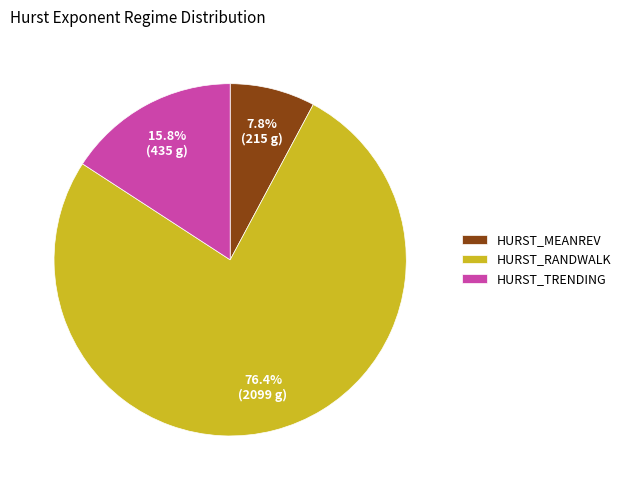

Which has a higher value, HURST_TRENDING or HURST_MEANREV?

HURST_TRENDING